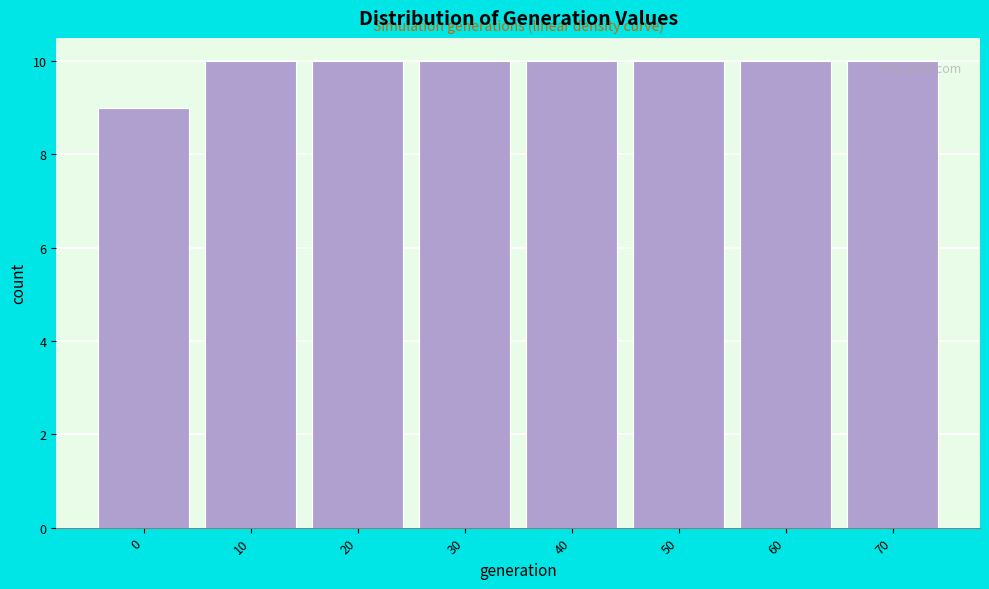

Reading left to right, extract all data points from this chart.

0=9	10=10	20=10	30=10	40=10	50=10	60=10	70=10